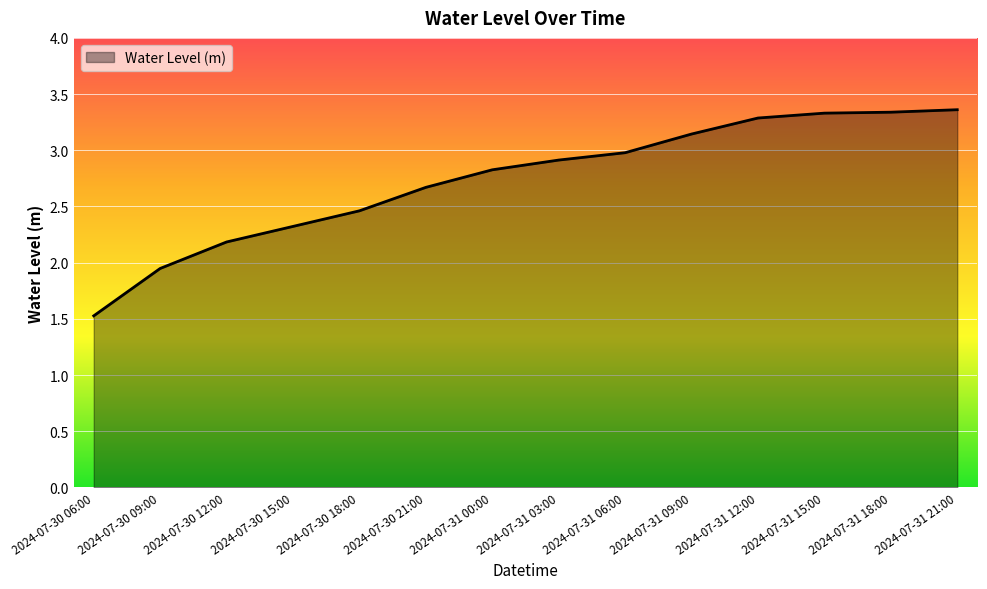

What is the difference between the second highest and second lowest values?

1.4